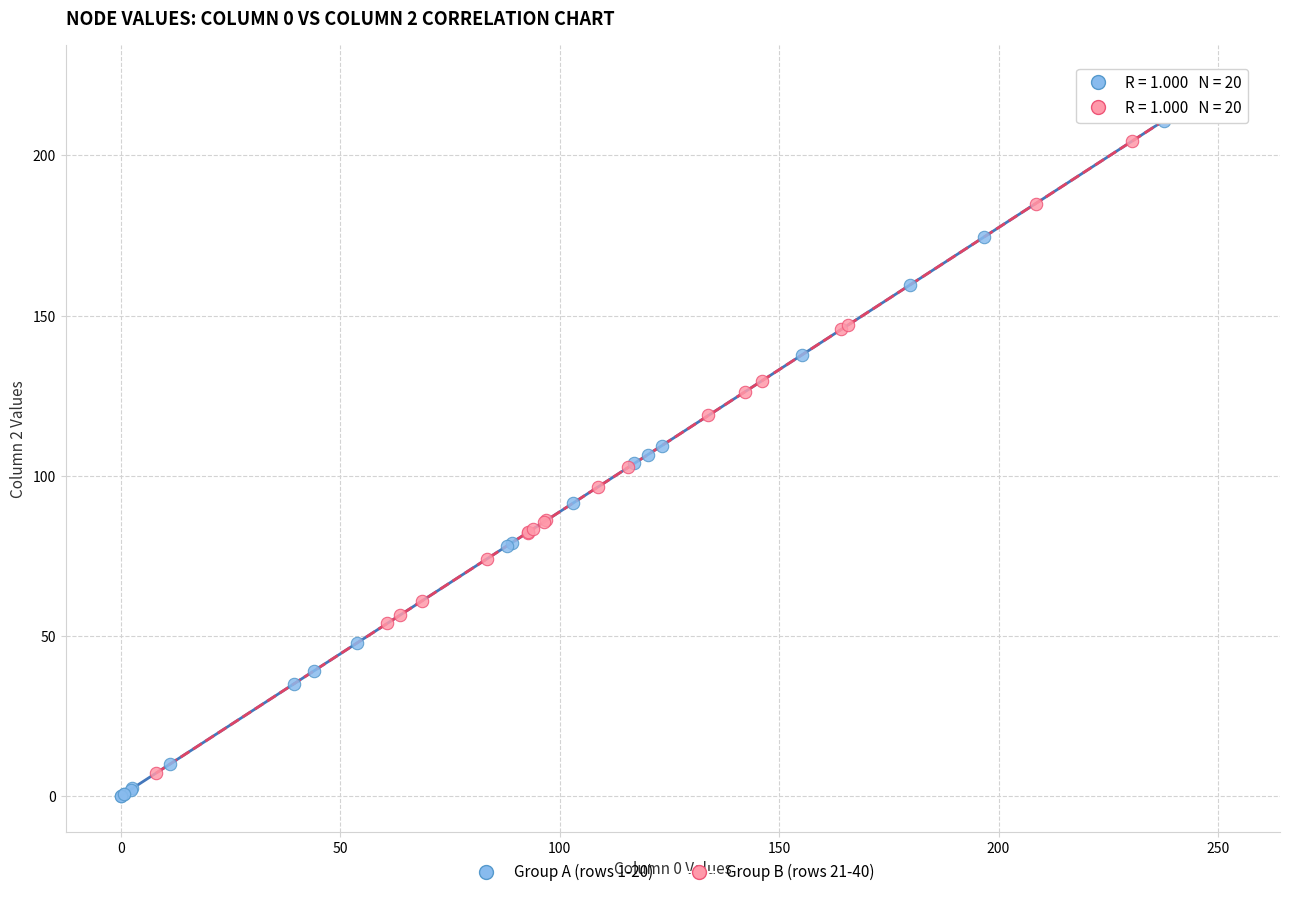

Which series reaches the maximum Y coordinate?

Group B (rows 21-40)